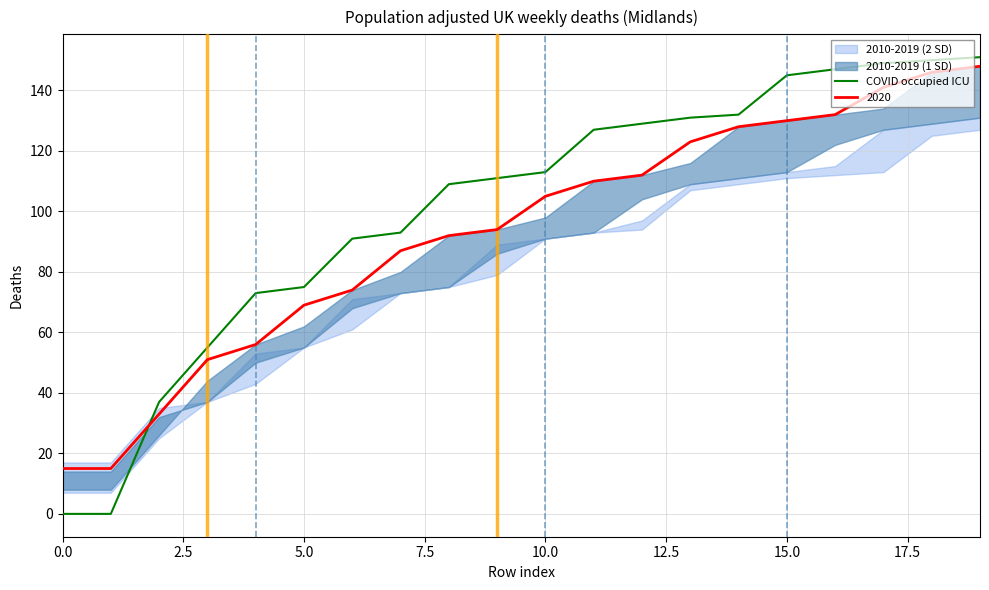

What is the minimum value for 2020?

15